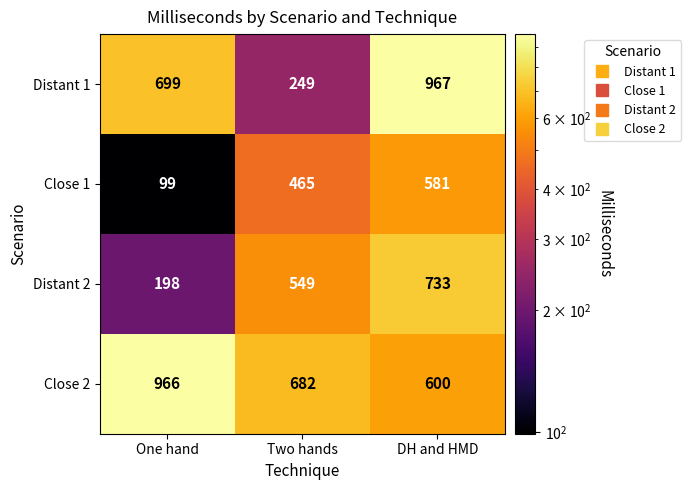

What is the difference between the second highest and minimum values in the Distant 2 series?

351